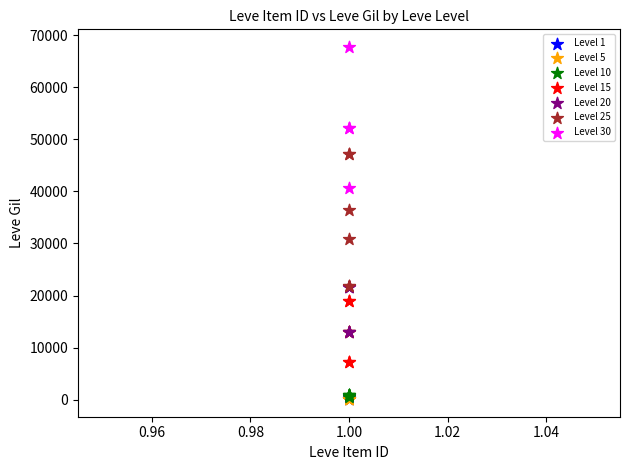

Which series contains the highest Y value?

Level 30